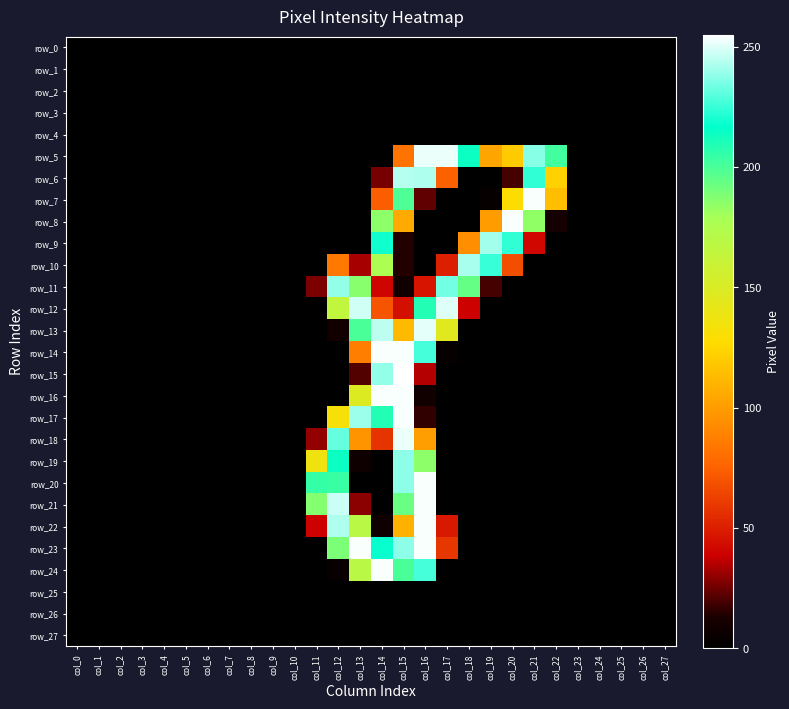

List the series in order of their peak value, highest first.

row_15, row_7, row_8, row_14, row_16, row_17, row_20, row_21, row_22, row_23, row_24, row_5, row_18, row_13, row_12, row_6, row_10, row_9, row_11, row_19, row_0, row_1, row_2, row_3, row_4, row_25, row_26, row_27